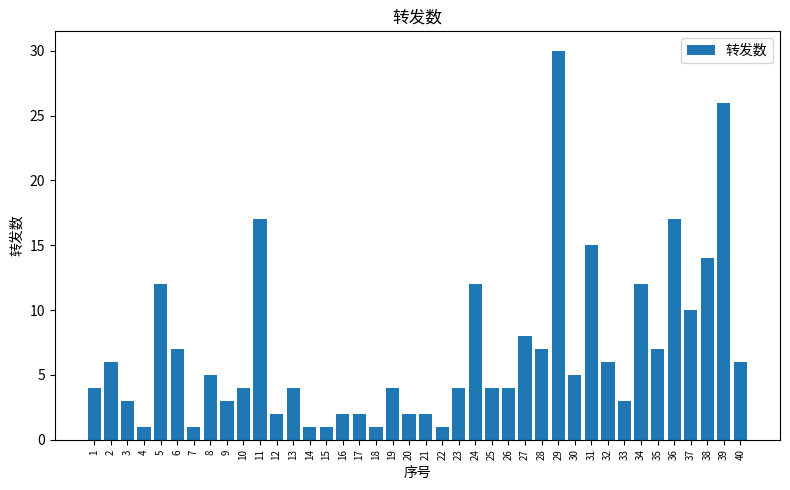

How many bars are there in total?

40